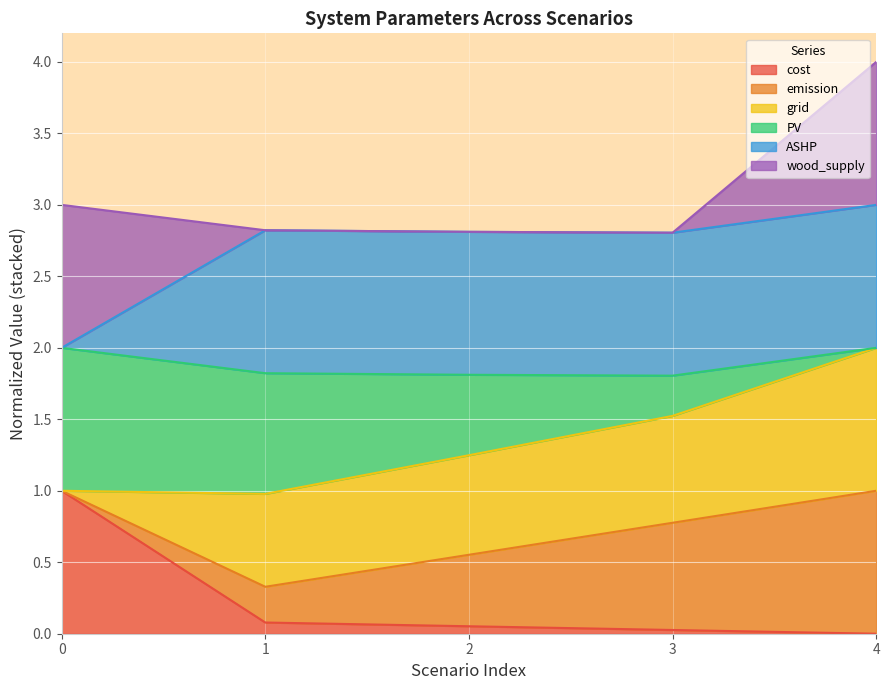

What are all the series names shown in the legend?

cost, emission, grid, PV, ASHP, wood_supply